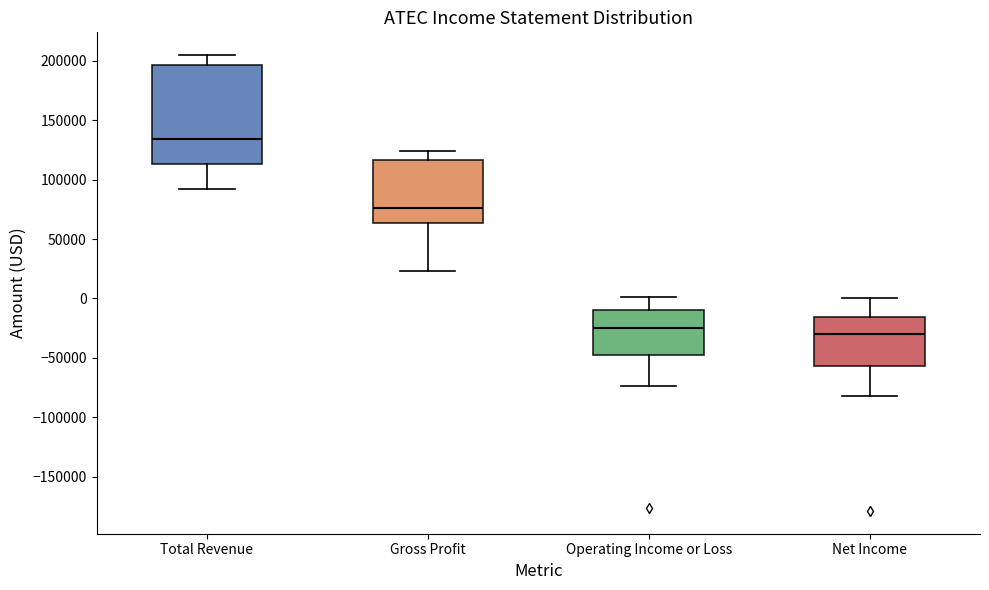

Comparing the boxes themselves (not the whiskers), which one is the tallest?

Total Revenue